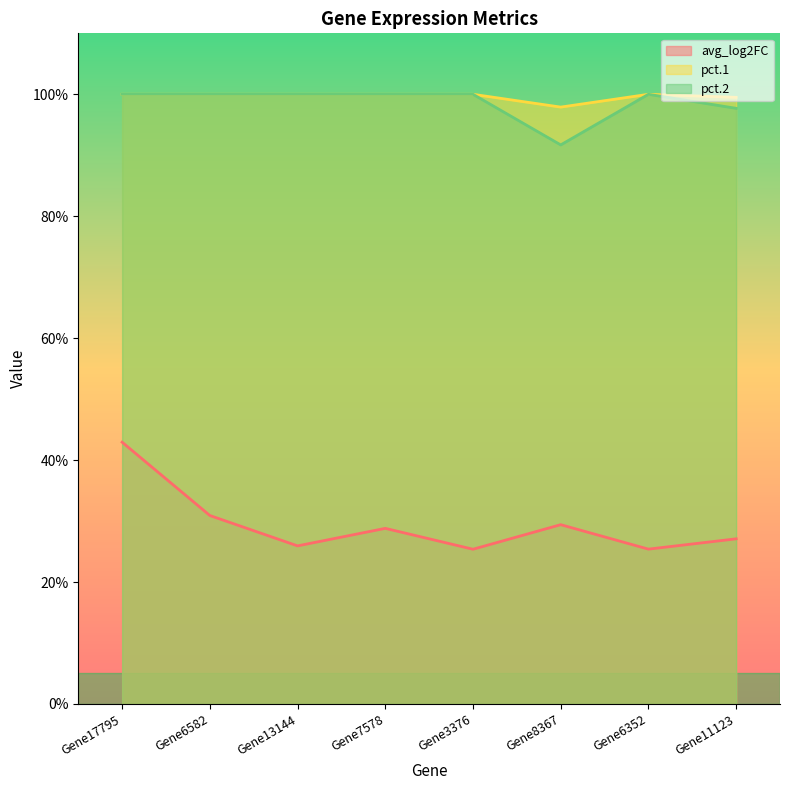

Where is the first local maximum for avg_log2FC?

Gene7578